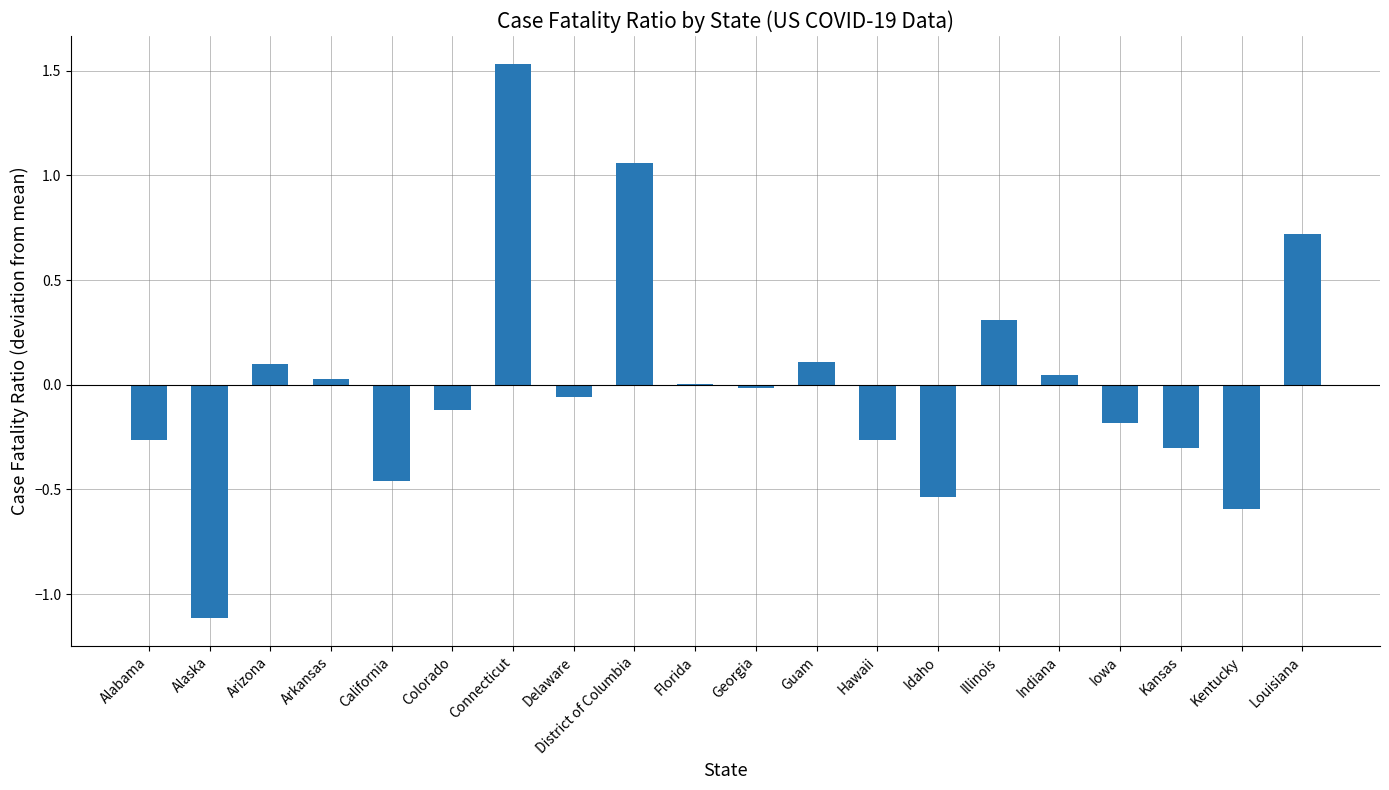

What value does the data have at Illinois?

0.3